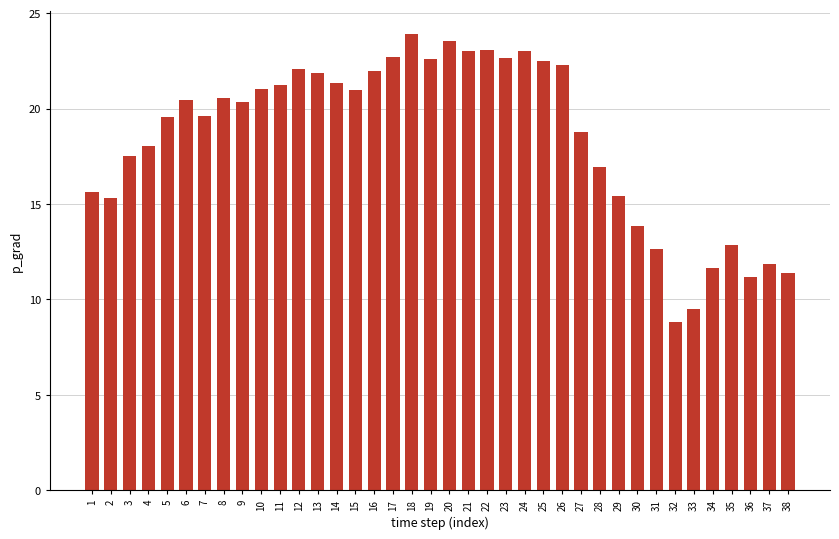

Approximately how many times larger is the value at 32 compared to 27?

0.5